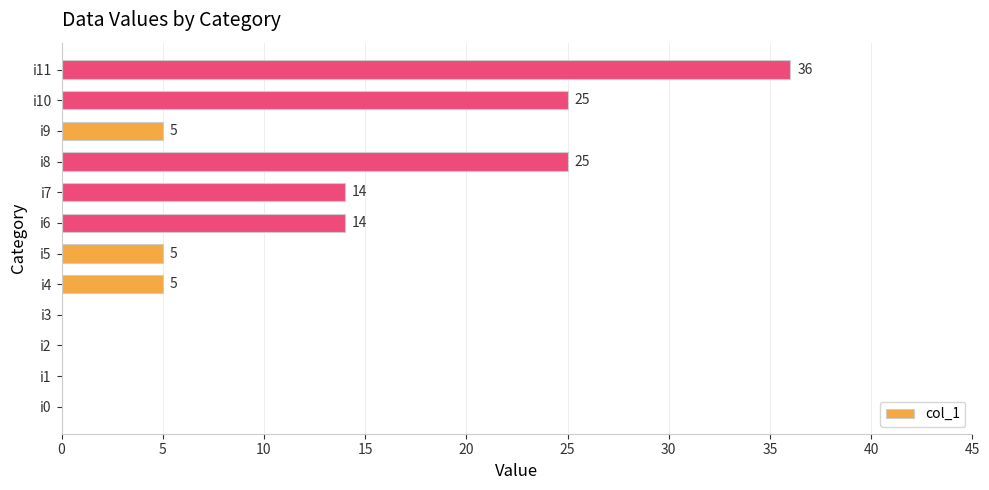

The chart shows a value of 21 at i3. True or false?

False